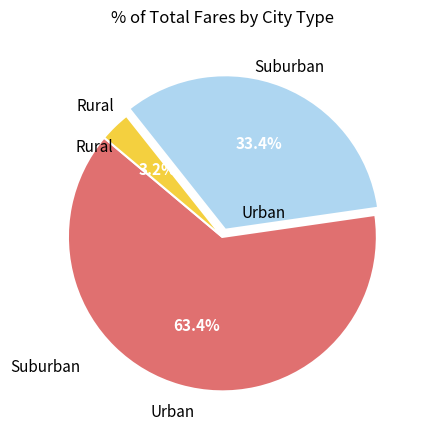

Does any single category account for the majority?

Yes